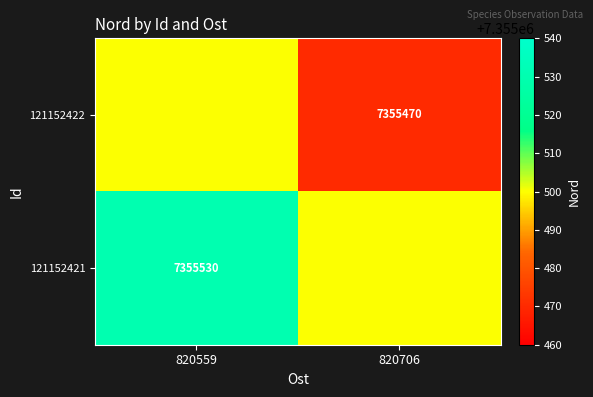

The 121152422 series shows 3462507 at 820706. True or false?

False